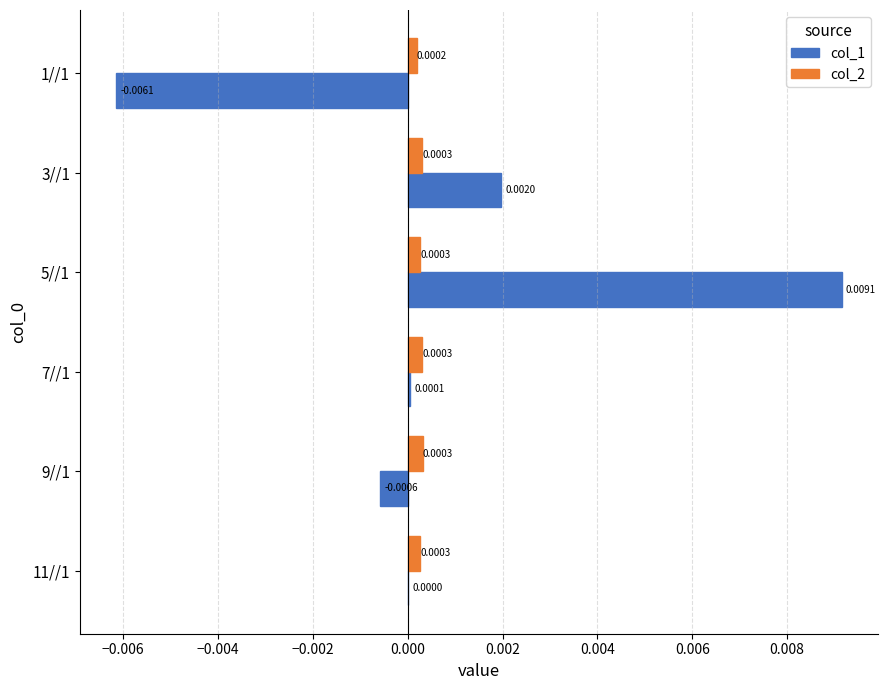

Is the value of col_1 at 11//1 greater than the value of col_2 at 7//1?

No